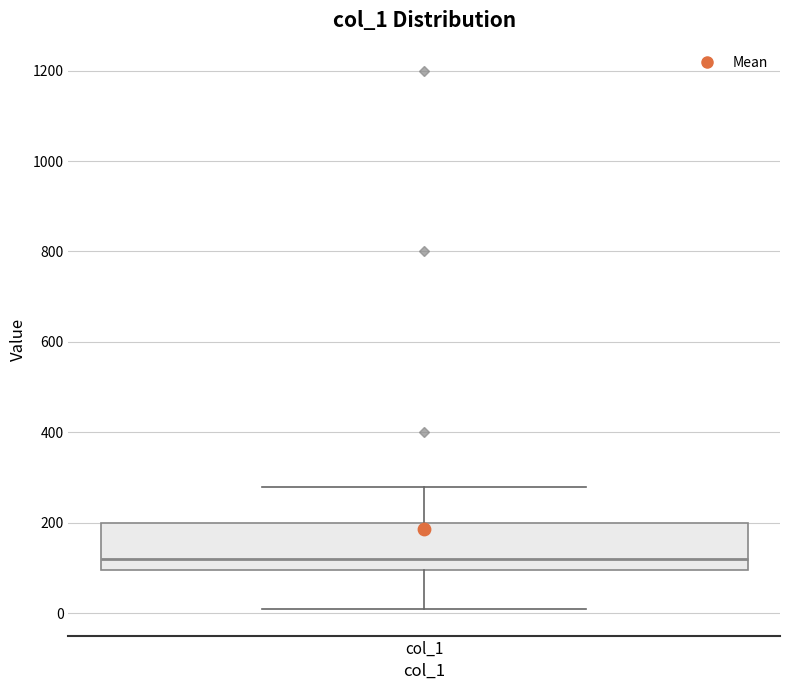

Read this box plot against the y-axis: the position of the median line, the range covered by the box, and the ends of both whiskers. The values are not printed on the chart, so give them approximately, as read against the axis.

median 120, box 100 to 200, whiskers 20 to 280